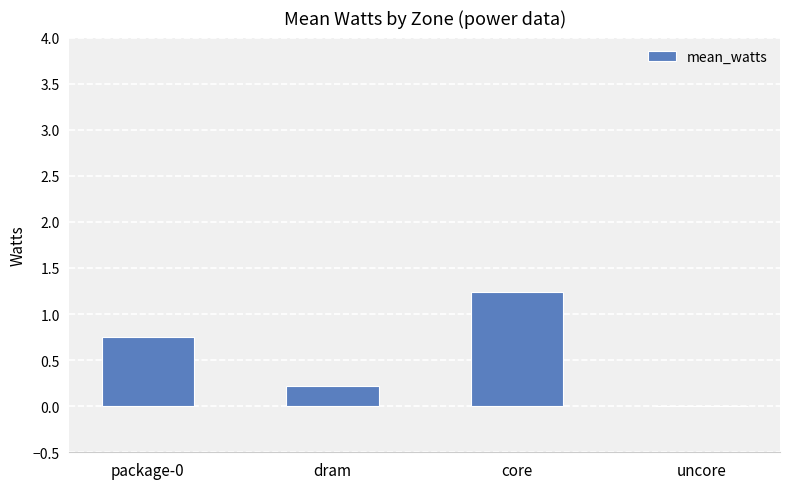

Are the bars grouped side by side (vs. stacked)?

No